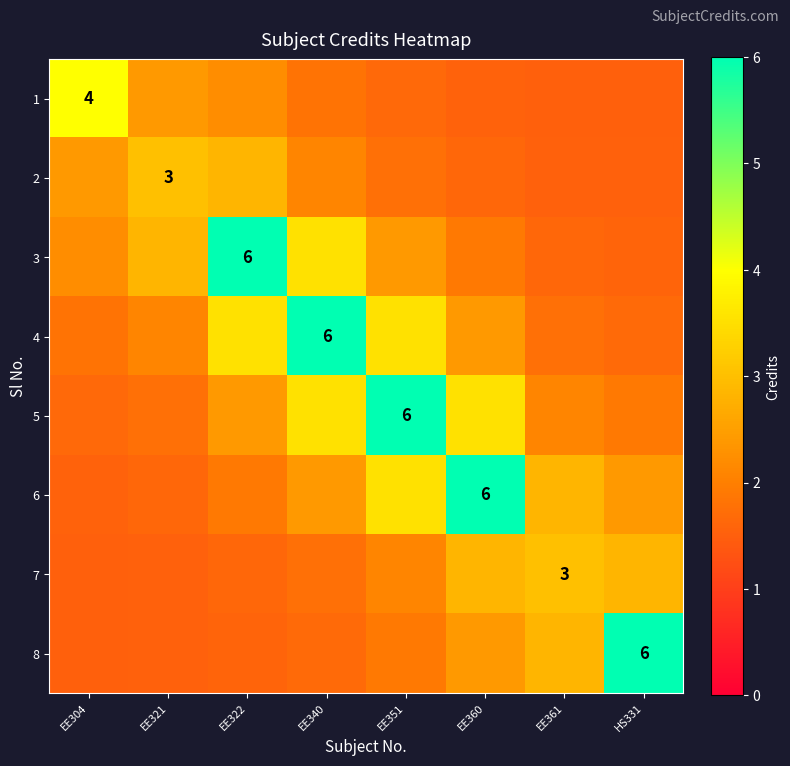

What is the greatest value displayed?

6.0